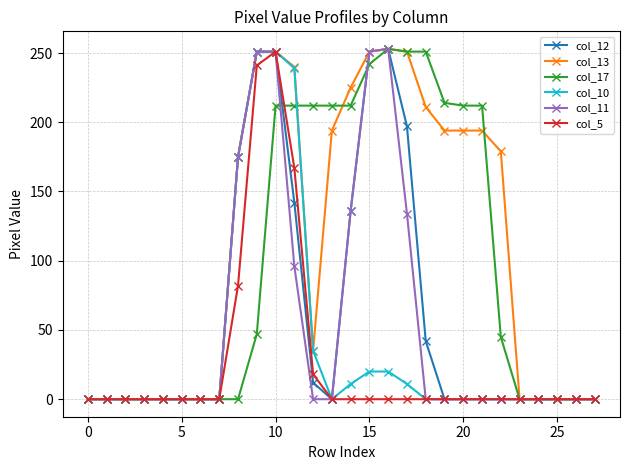

What is the maximum value shown in the chart?

253